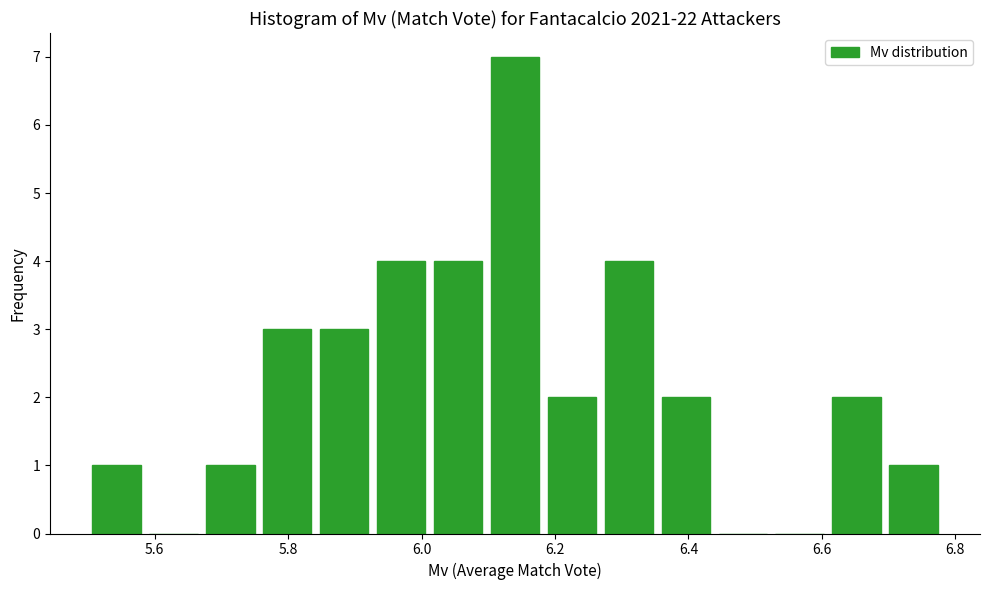

What is the height of the bar covering 5.84 to 5.92 on the x-axis? Neither the bar edges nor the heights are printed on the chart, so give them approximately, as read against the axes.

3